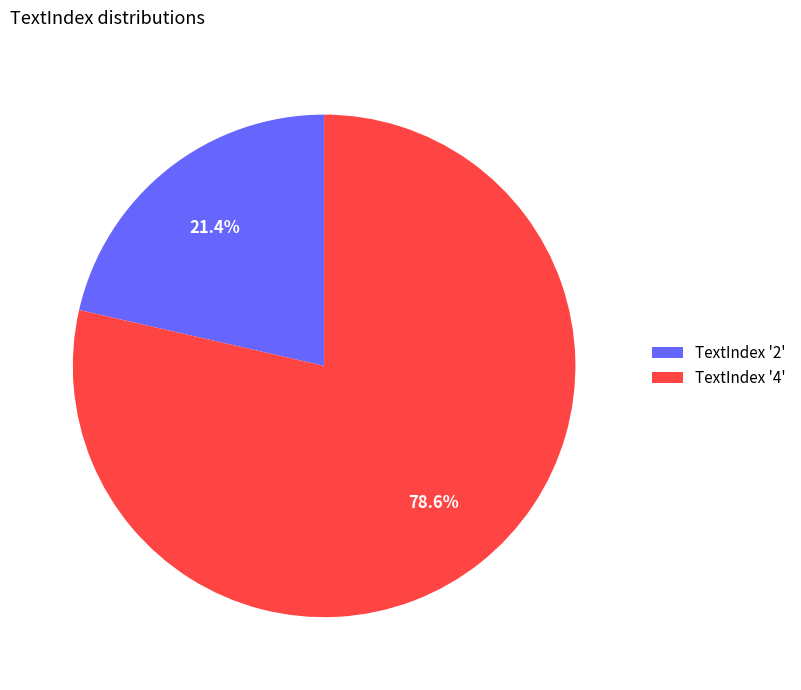

How many slices are in this pie chart?

2